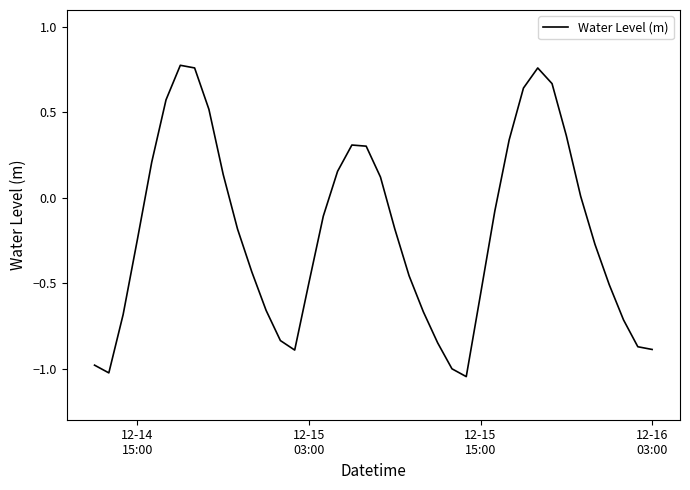

What is the difference between the maximum and minimum values?

1.8